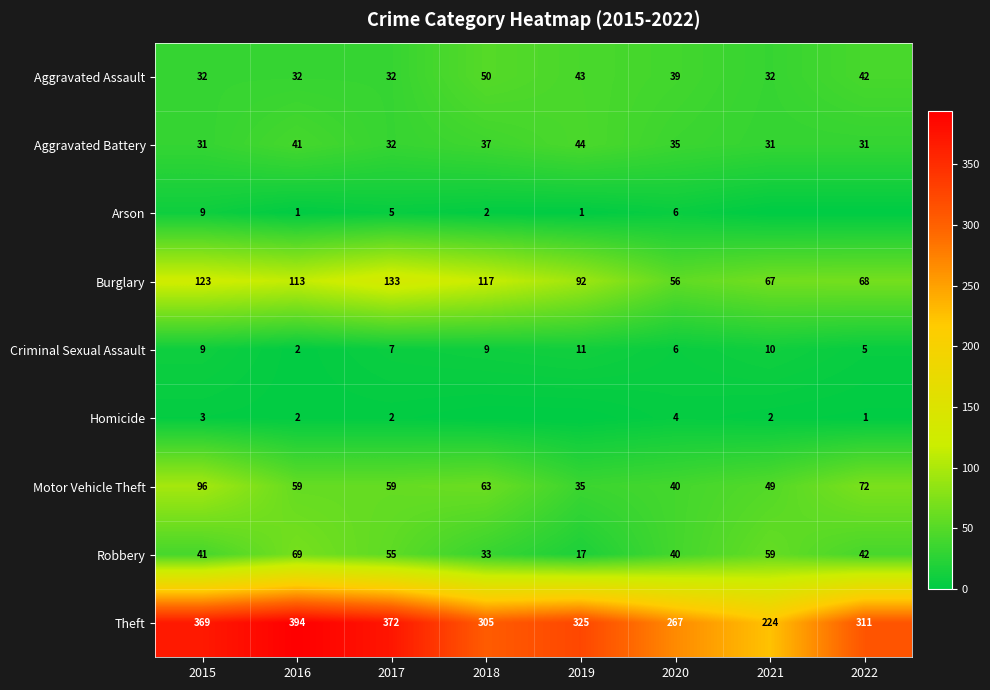

What is the difference between the Motor Vehicle Theft values at 2021 and 2022?

23